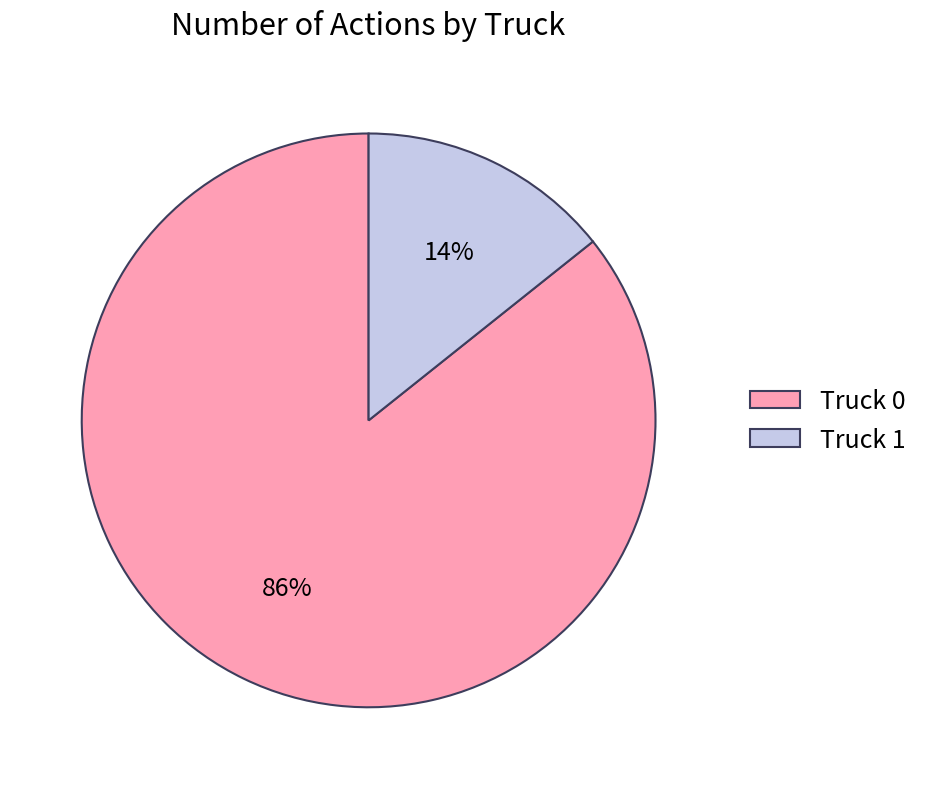

To the nearest percent, what portion does Truck 1 represent?

14%